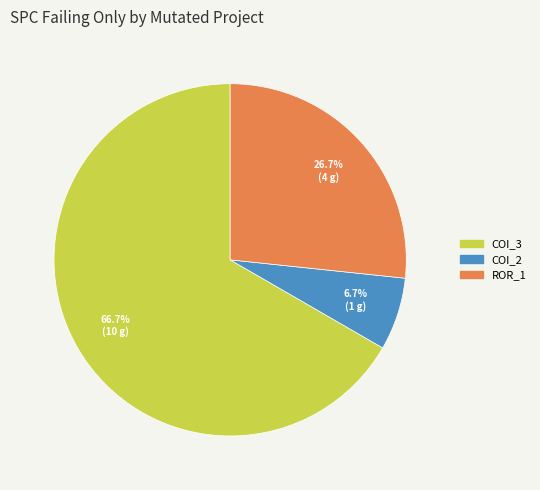

Which category accounts for the majority?

COI_3